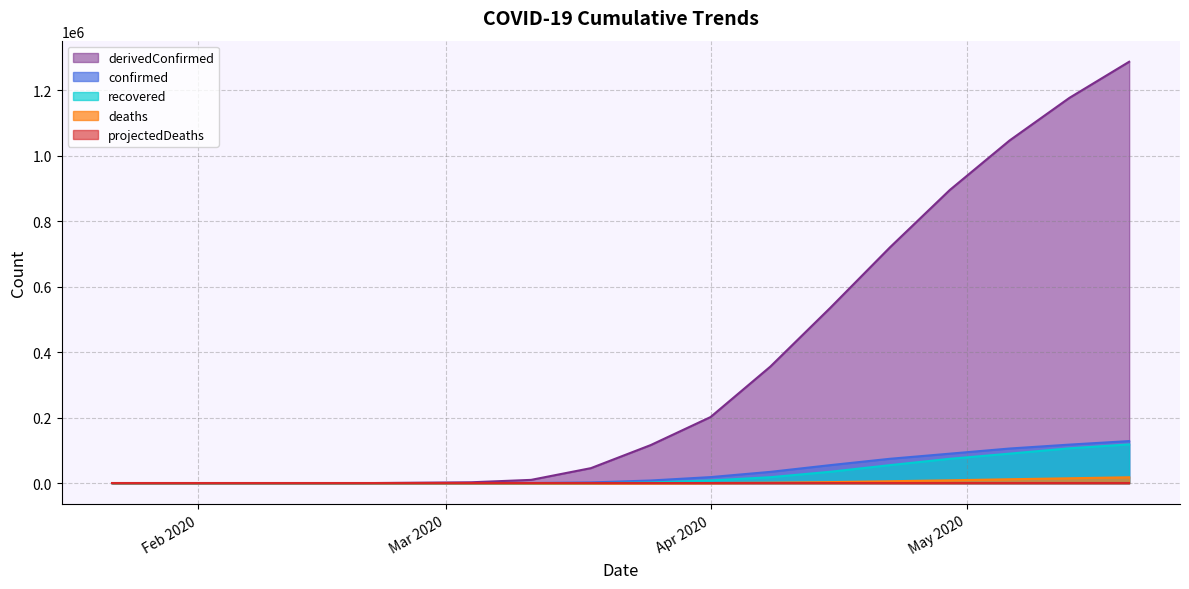

How many lines are shown in the chart?

5